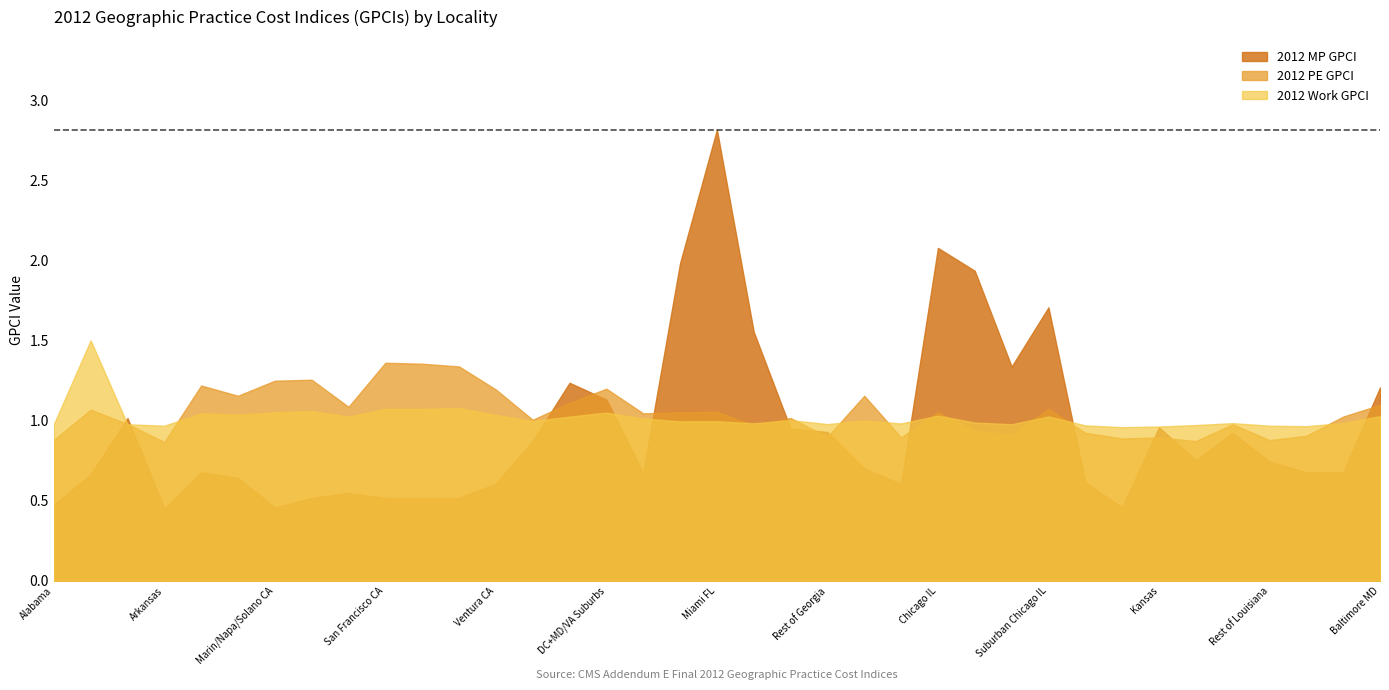

Is the value of 2012 Work GPCI at Atlanta GA greater than the value of 2012 PE GPCI at Rest of Florida?

Yes